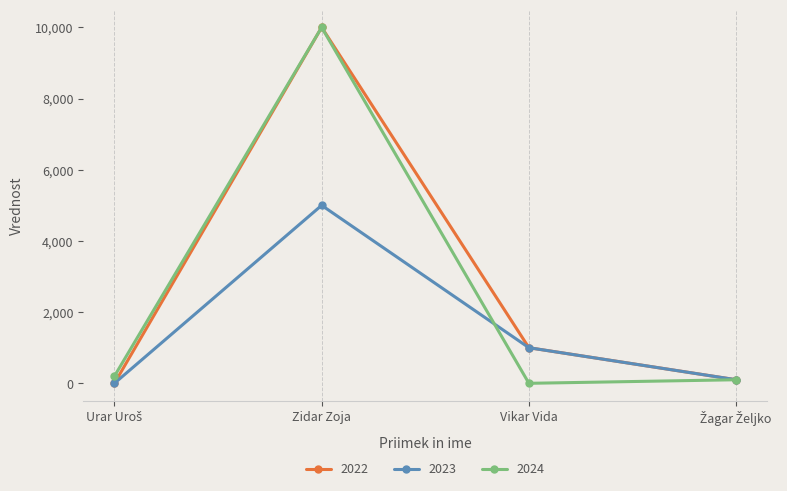

Where is the first local maximum for 2023?

Zidar Zoja